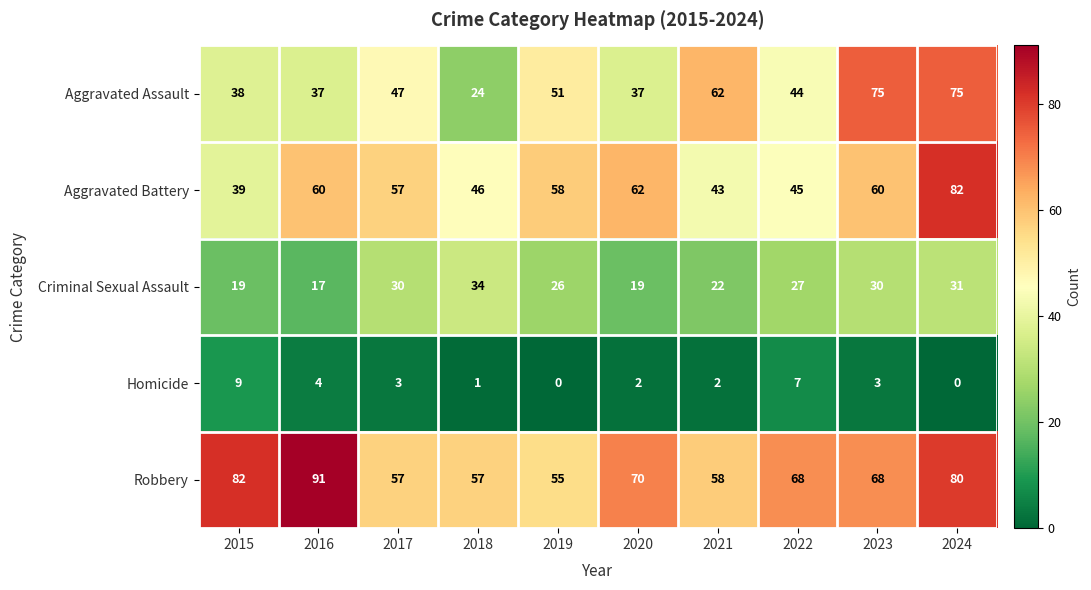

The Robbery series shows 39 at 2020. True or false?

False